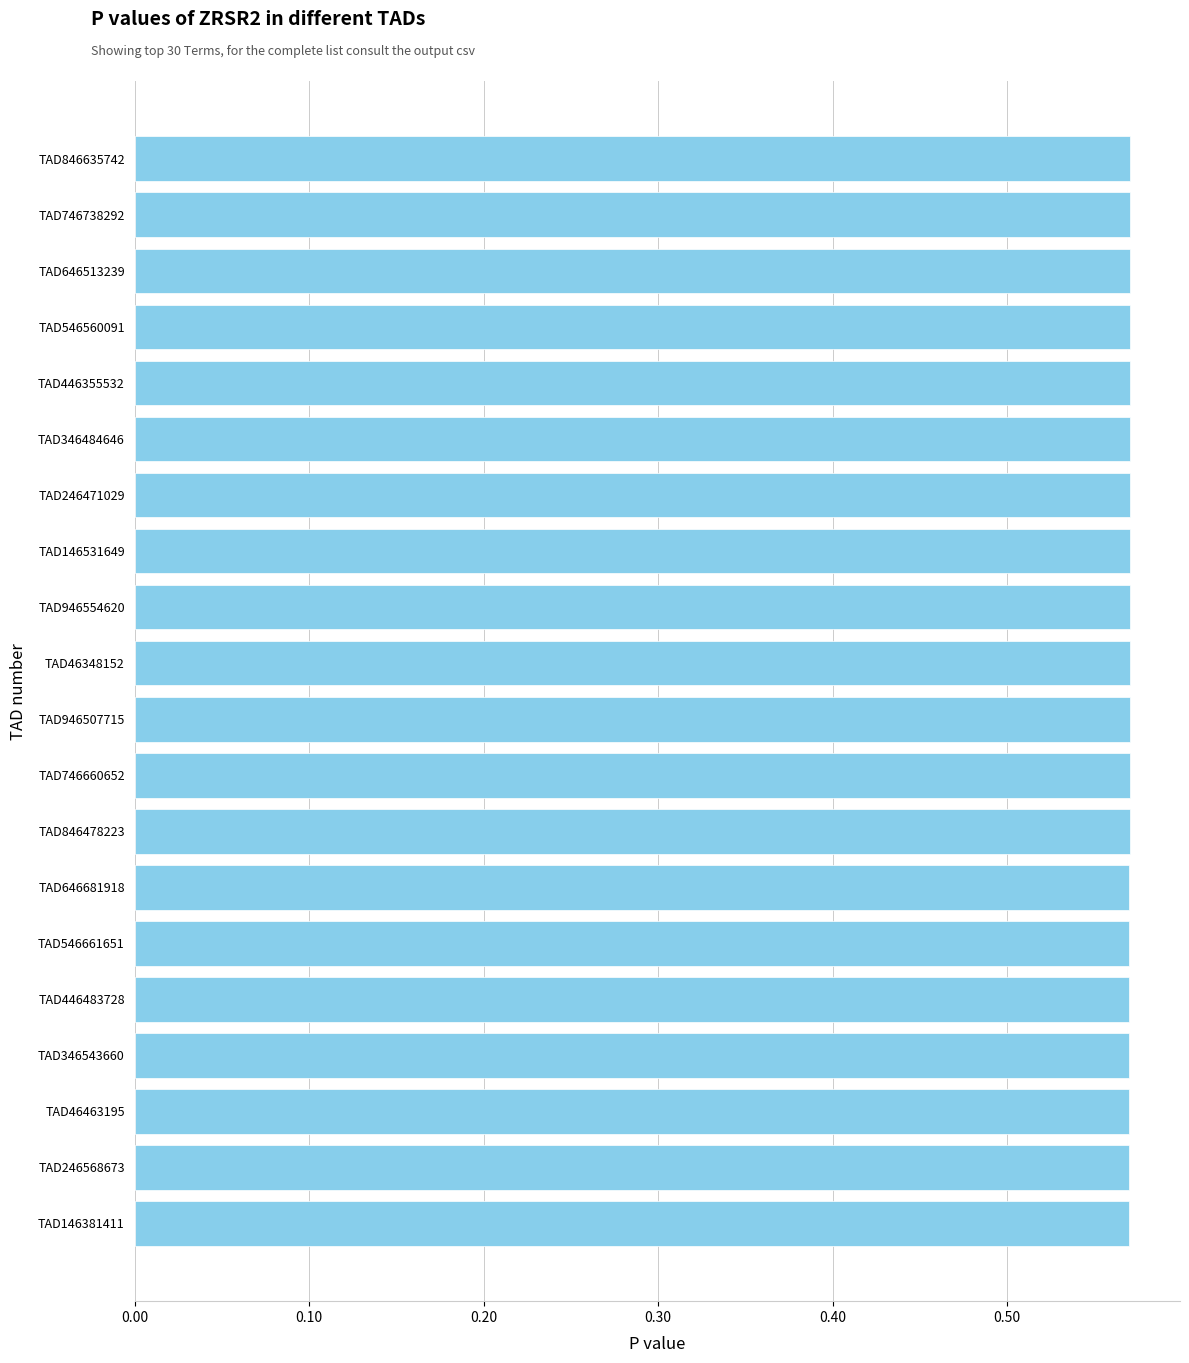

How many values are between 0 and 1?

20